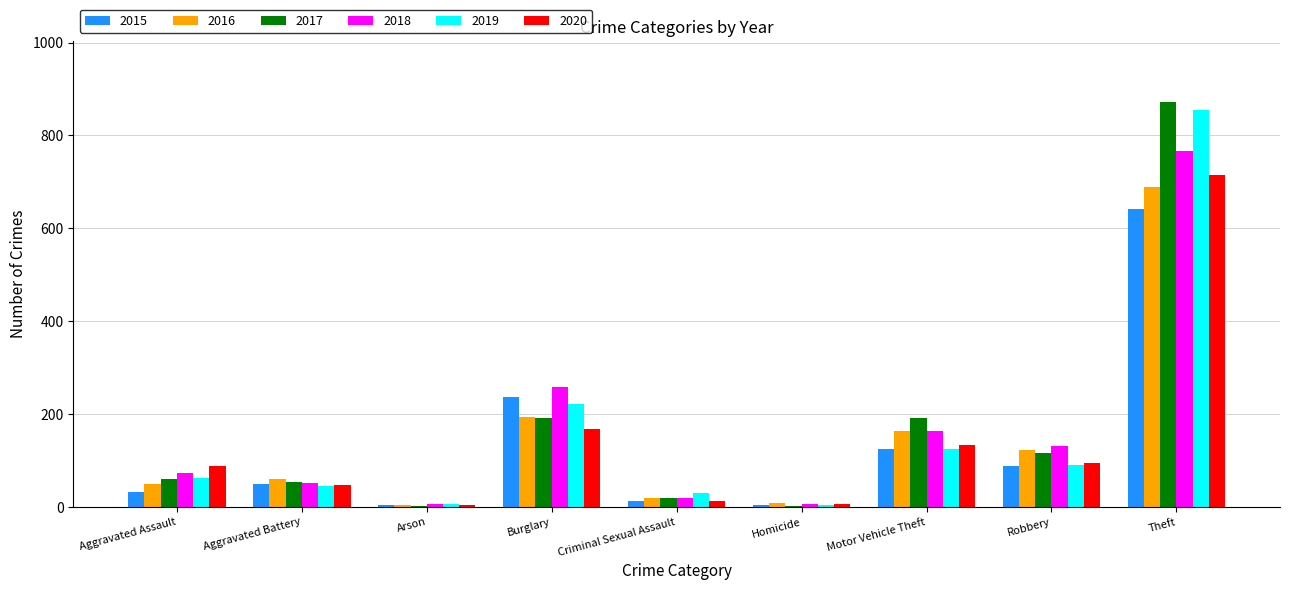

Between Burglary and Theft, which series saw the biggest shift?

2017